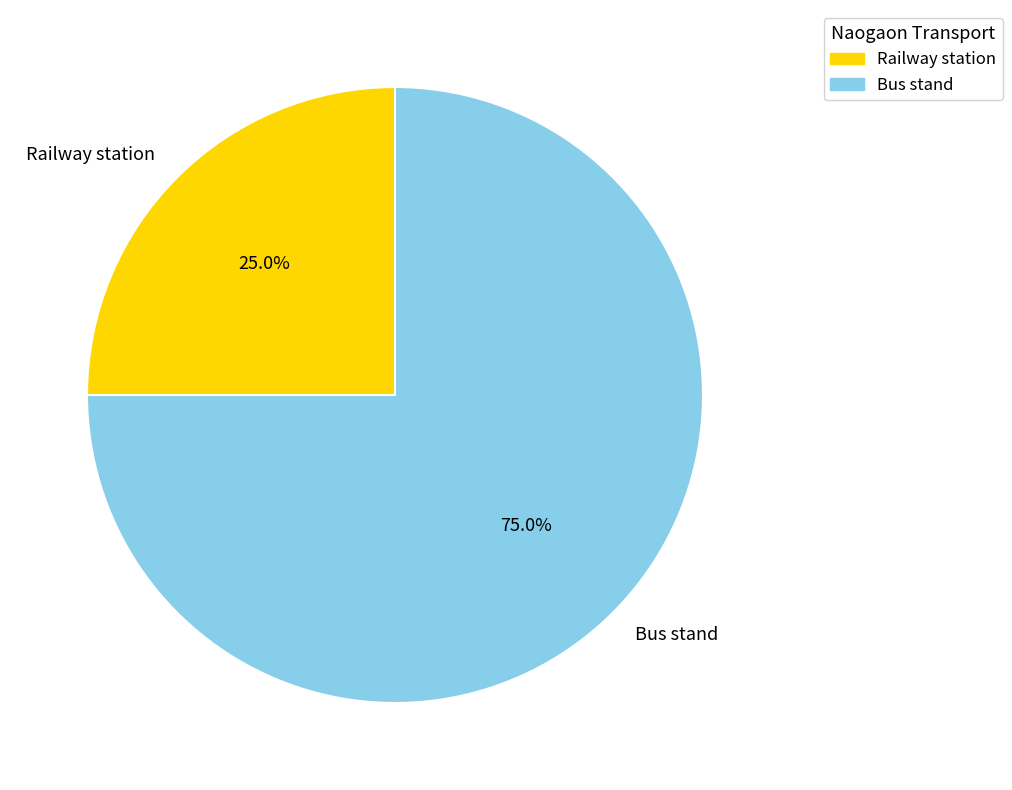

To the nearest percent, what portion does Railway station represent?

25%